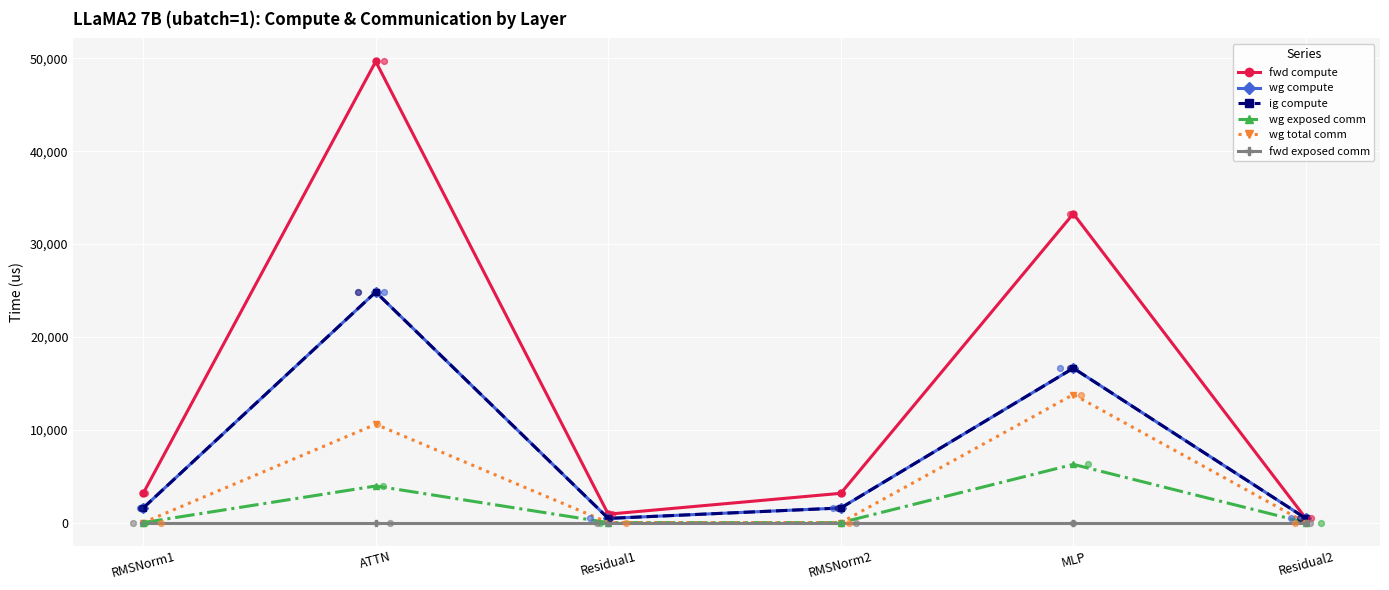

What are all the series names shown in the legend?

fwd compute, wg compute, ig compute, wg exposed comm, wg total comm, fwd exposed comm